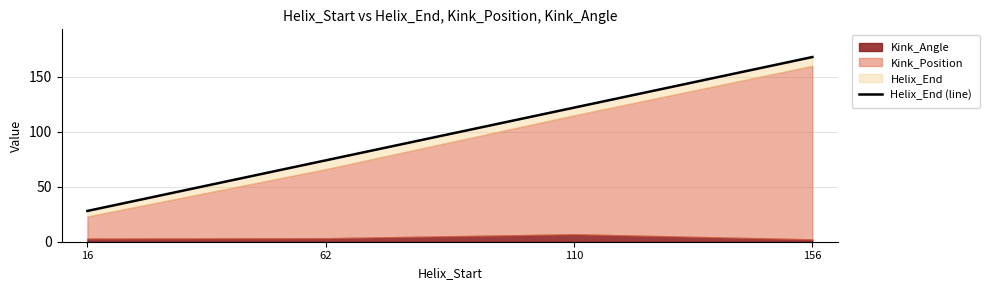

The chart shows a value of 122 at 110. True or false?

True